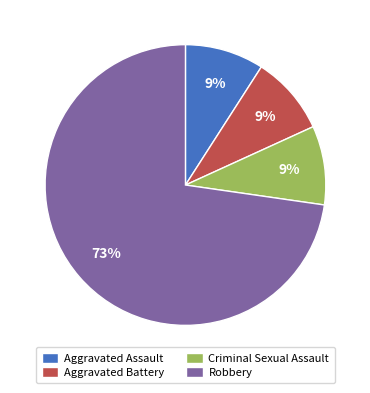

Is it true that Aggravated Assault is 17% of the pie?

False